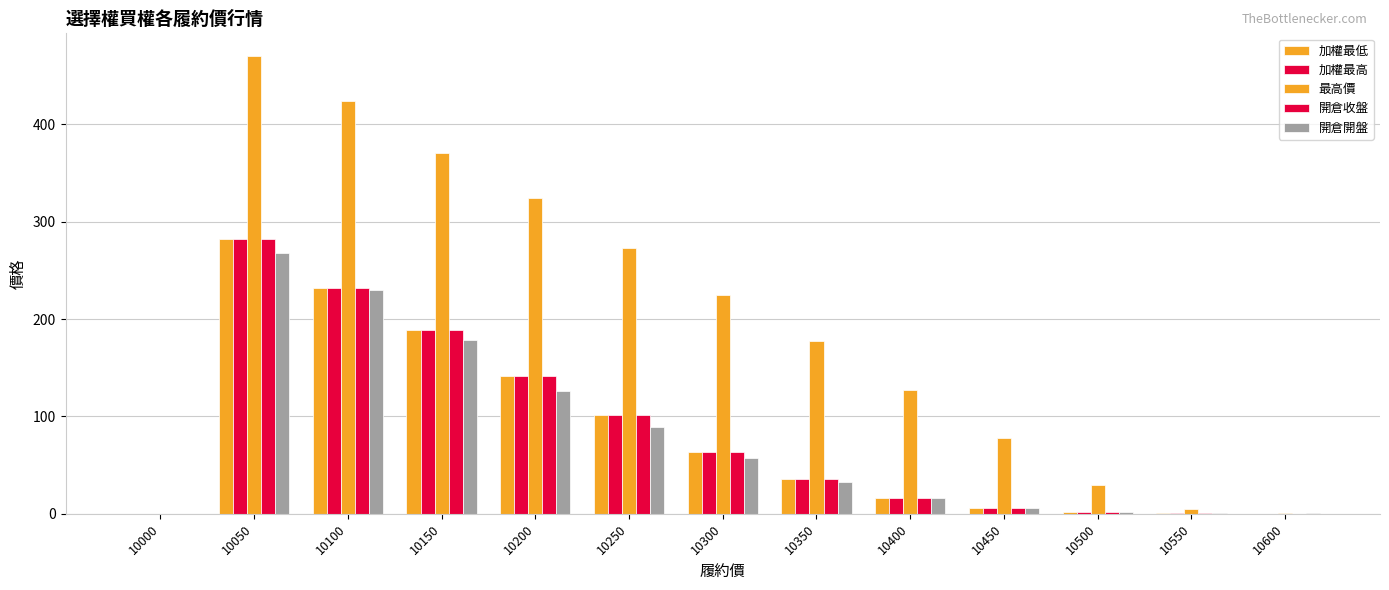

At which label is 加權最高 closest to 141?

10200